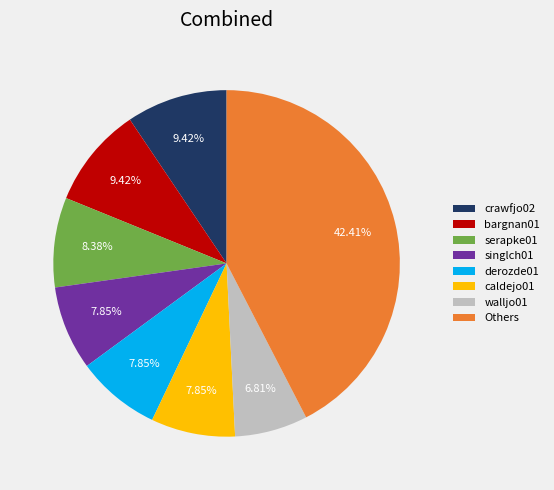

Approximately how many times larger is the value at serapke01 compared to caldejo01?

1.1